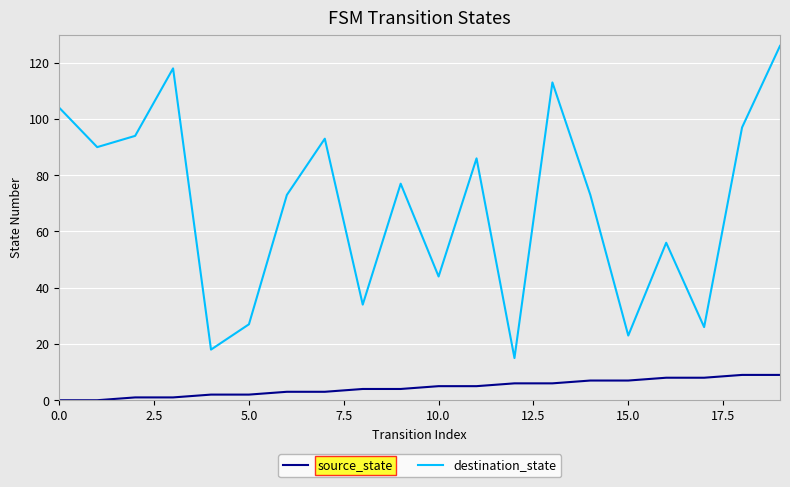

Rank the series by their maximum value, from highest to lowest.

destination_state, source_state